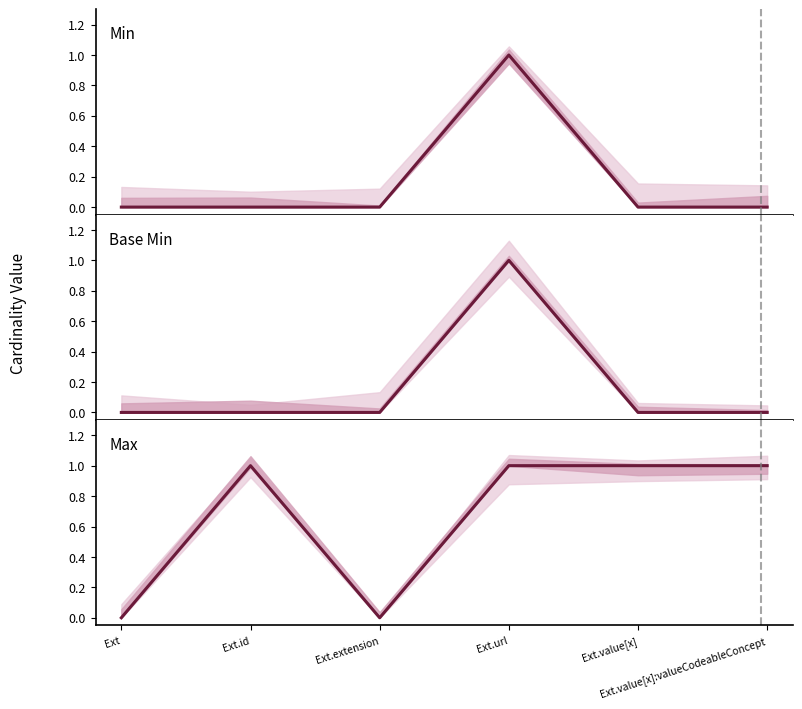

What is the difference between the Max values at Ext and Ext.url?

1